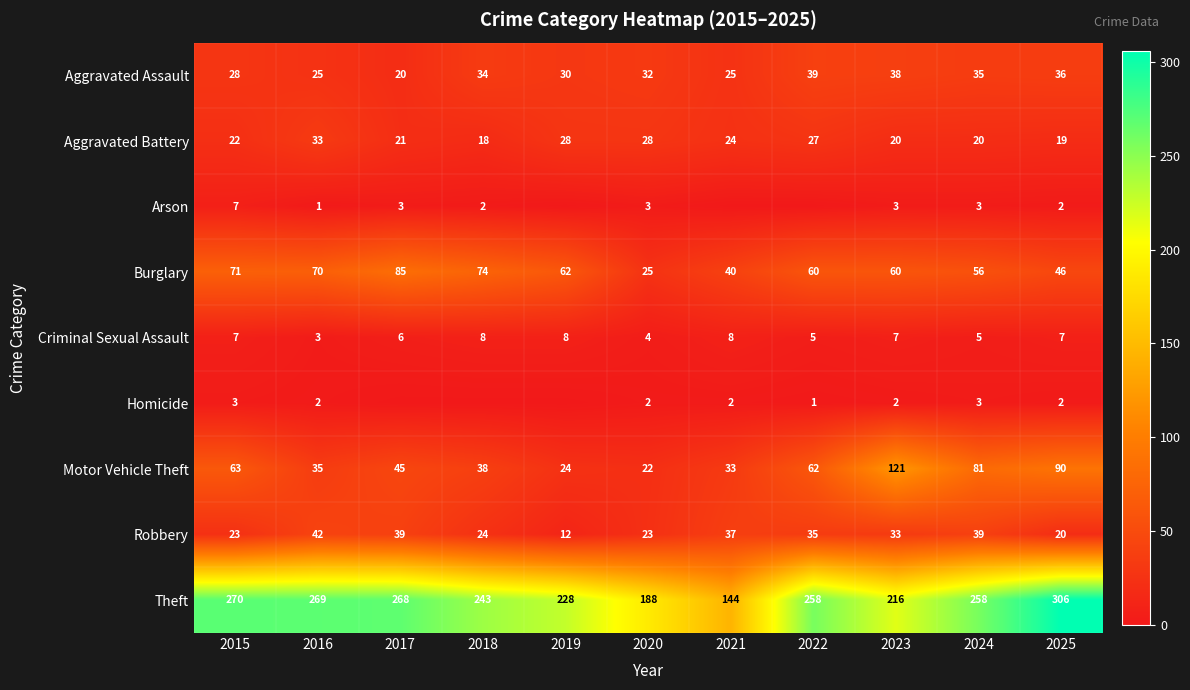

What value does the Robbery series have at 2018, to the nearest 5?

25